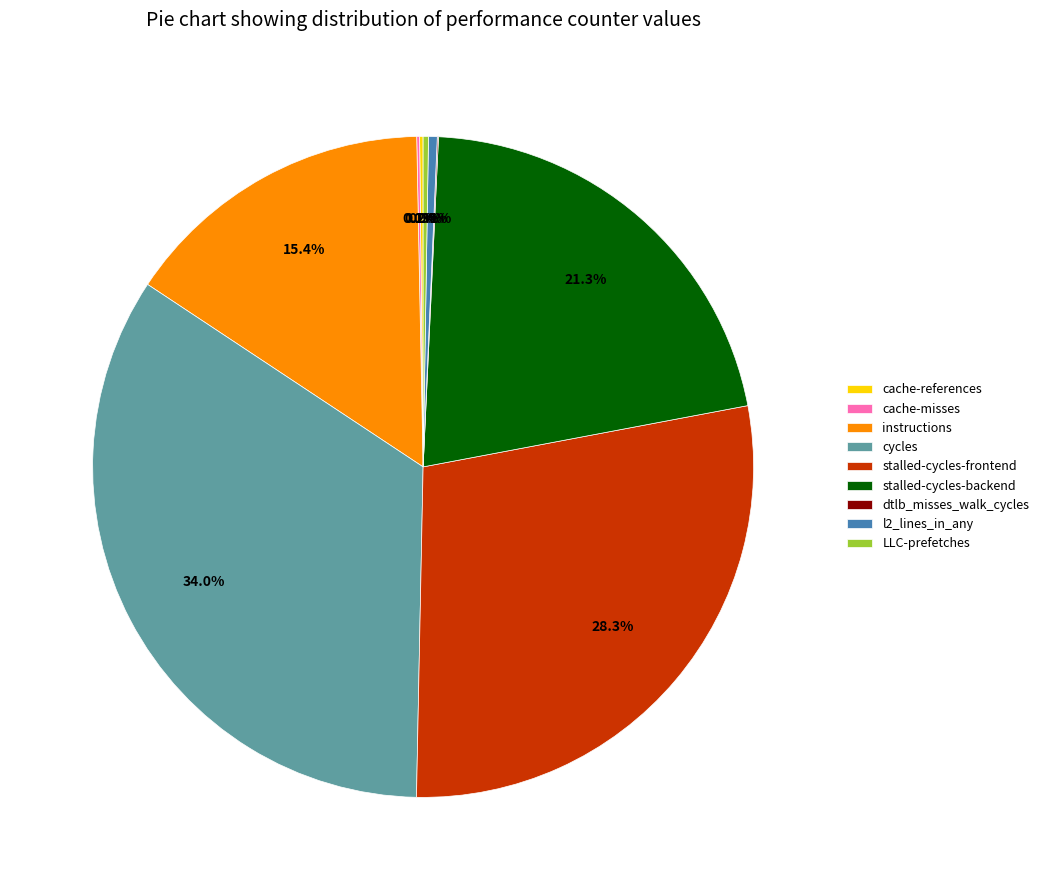

Which slice is the largest?

cycles